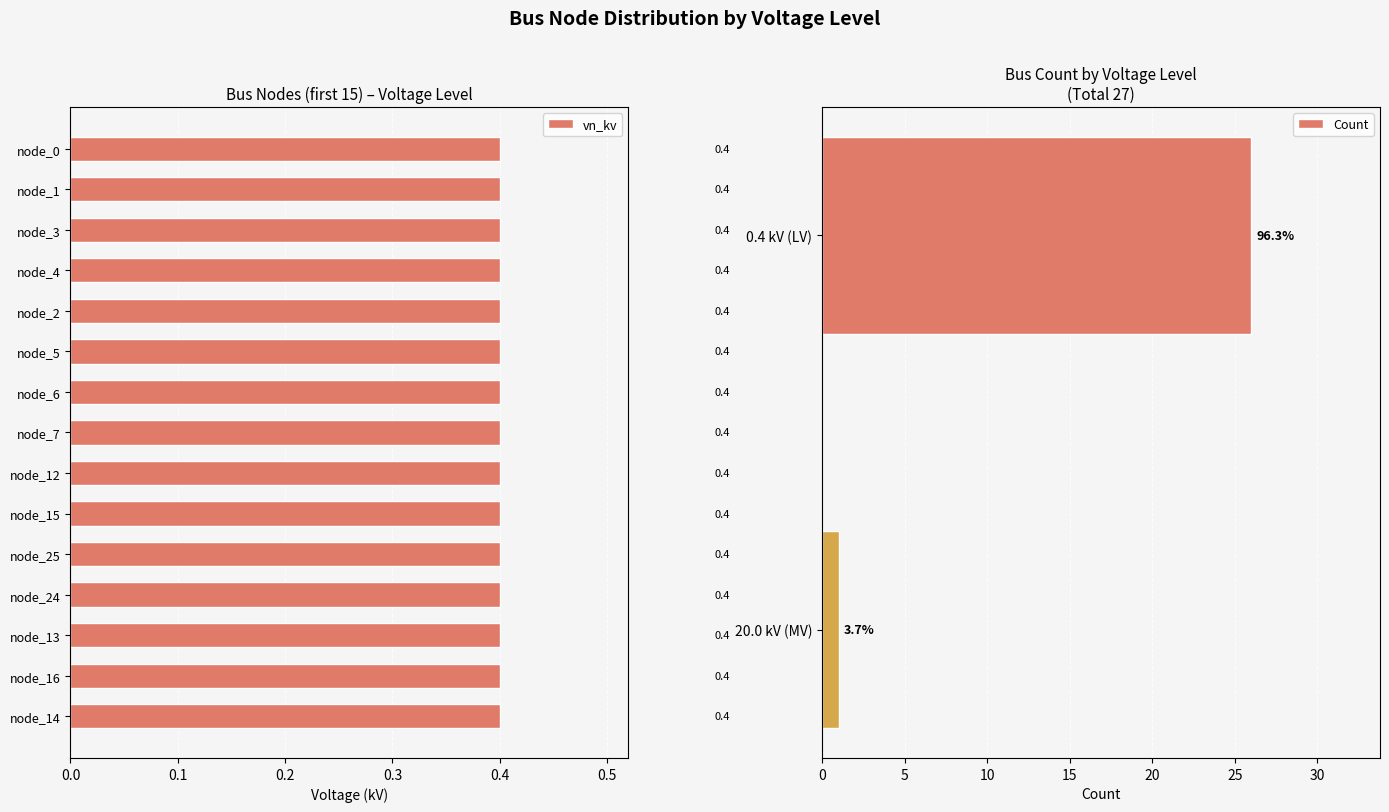

Are the bars horizontal?

Yes